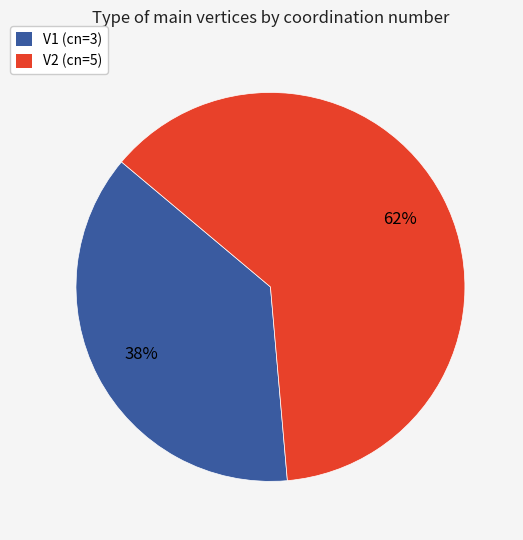

Combined, do V1 and V2 account for over 50%?

Yes